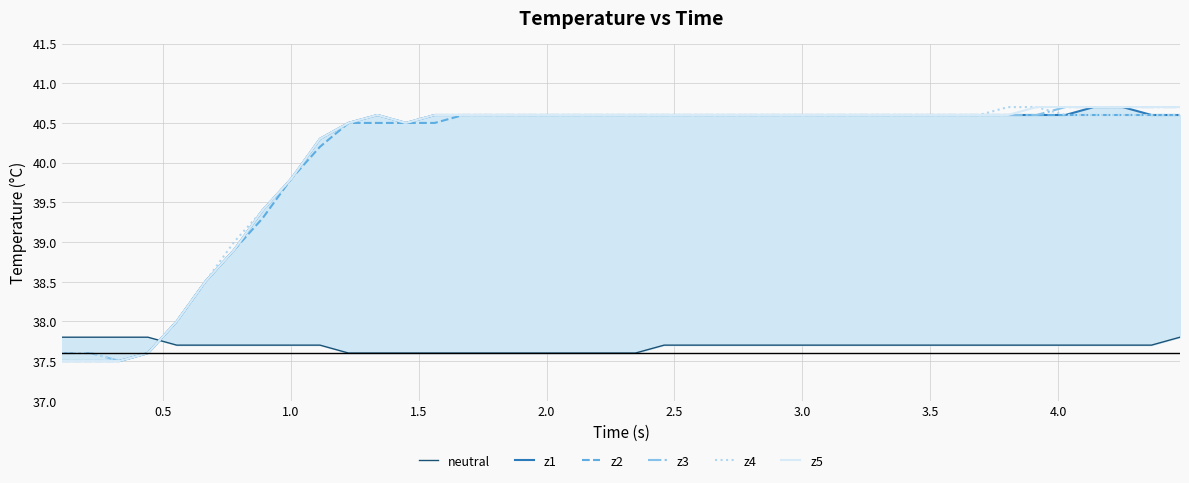

Is this an area chart (filled region under the line)?

No